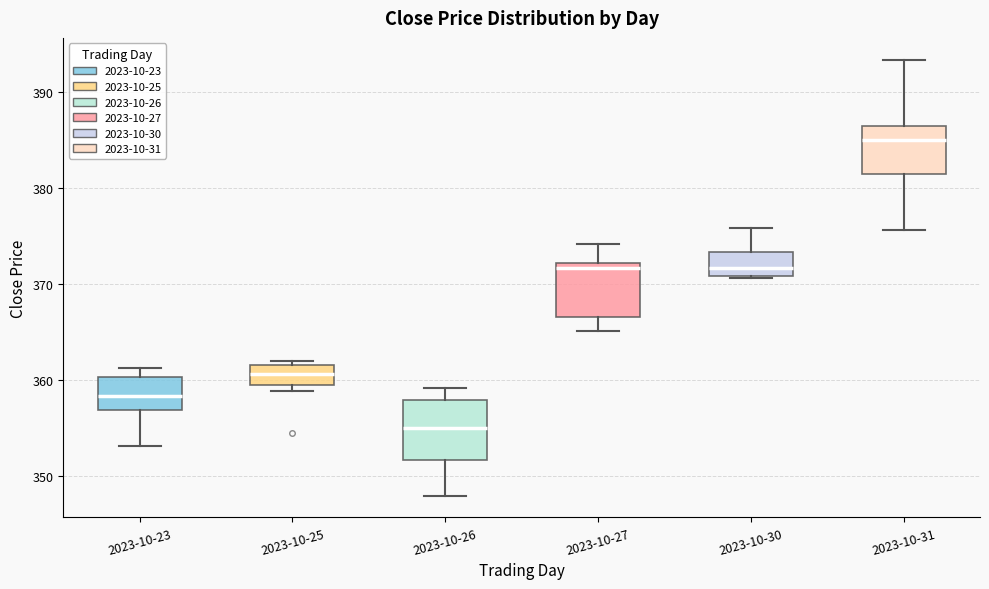

Which box has the highest median line?

2023-10-31